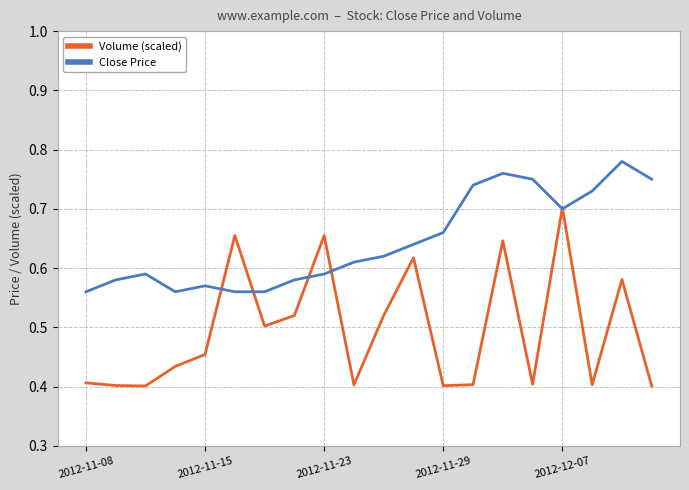

Which series has the largest range (max minus min)?

Volume (scaled)